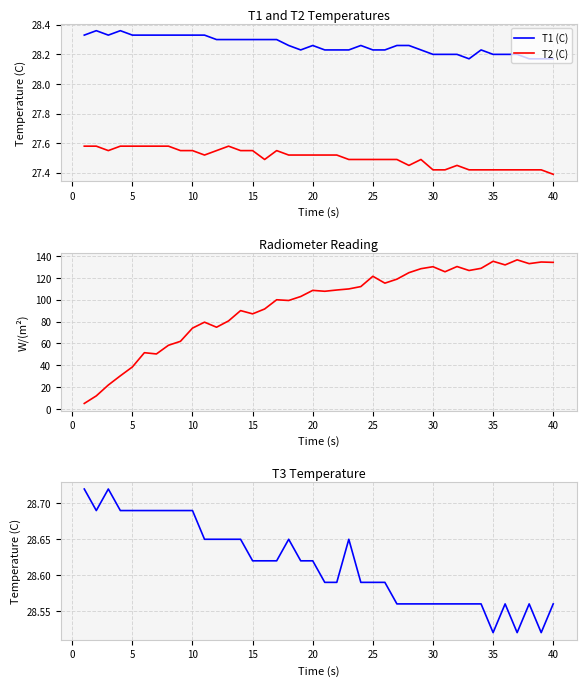

Count the number of categories in the chart.

40